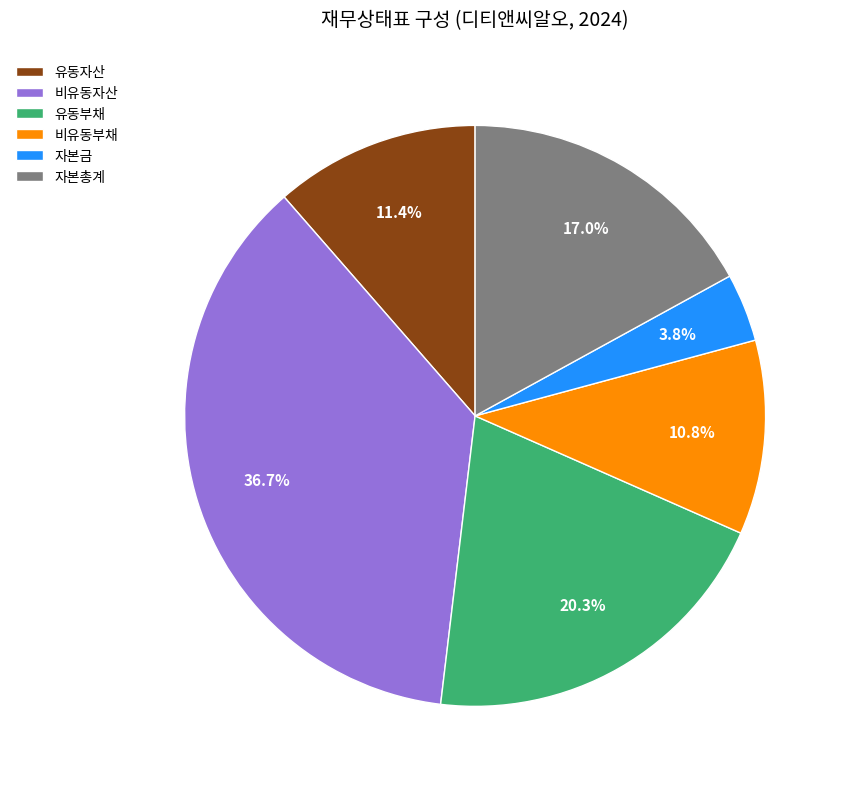

Which category has the biggest portion of the pie?

비유동자산